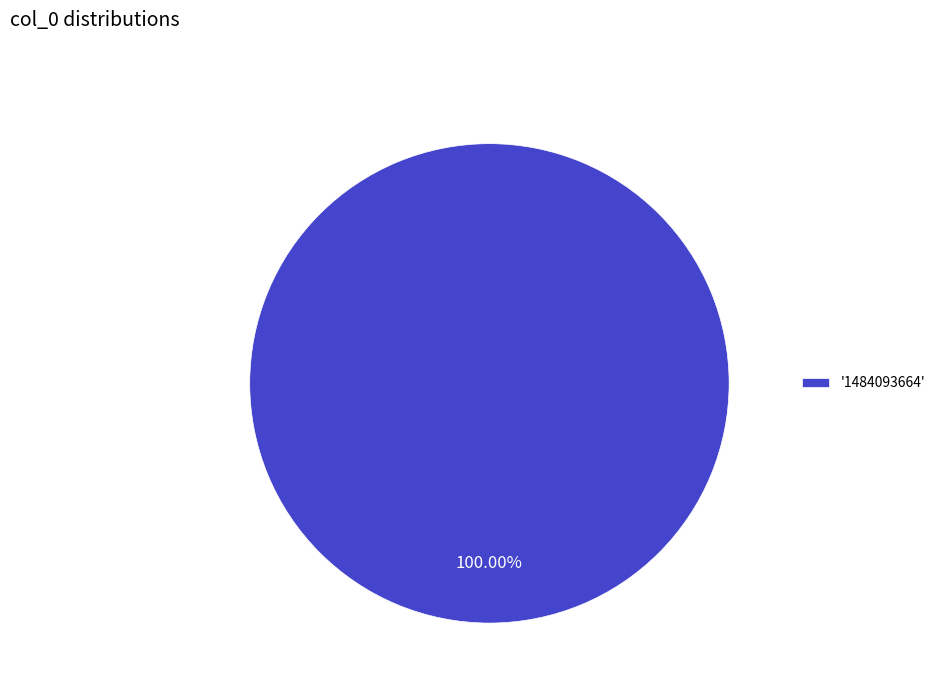

Which slice represents more than half of the pie?

'1484093664'